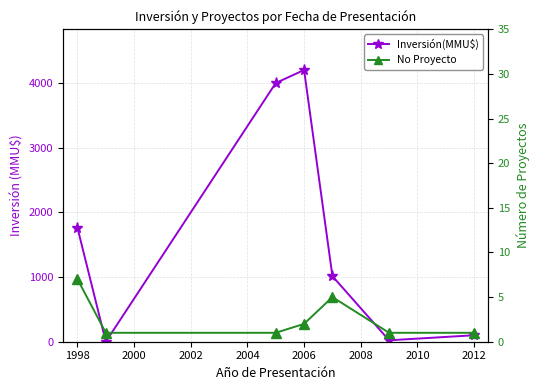

Count the No Proyecto values in the range 1 to 5.

6